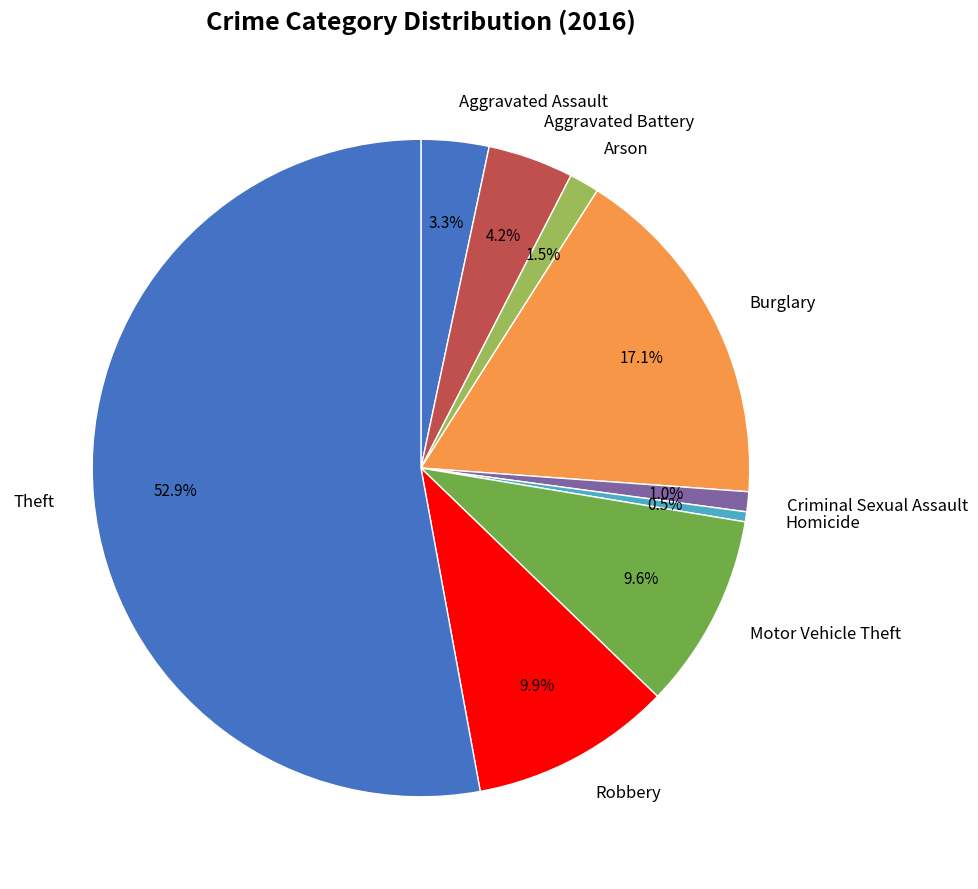

Is it true that Burglary is 17% of the pie?

True